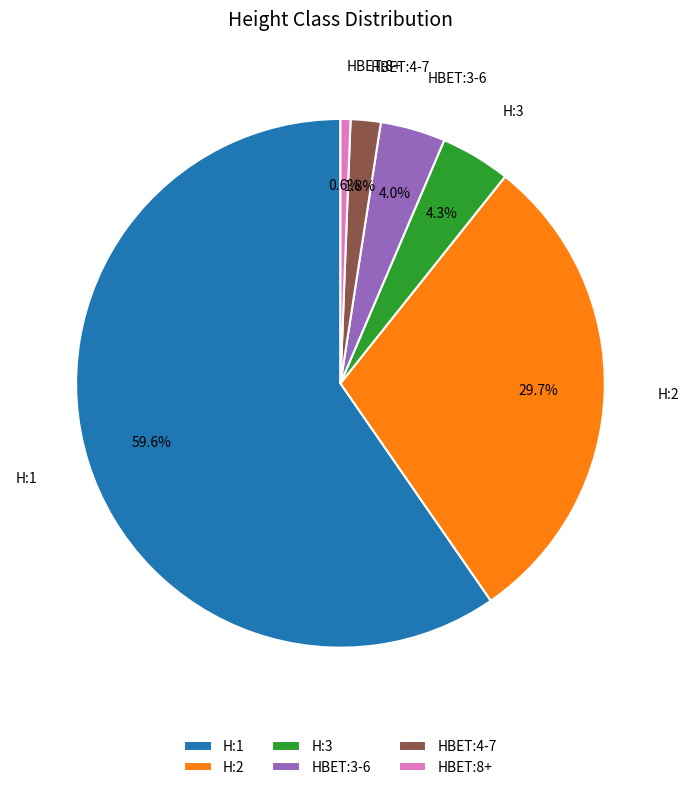

To the nearest percent, what portion does HBET:4-7 represent?

2%